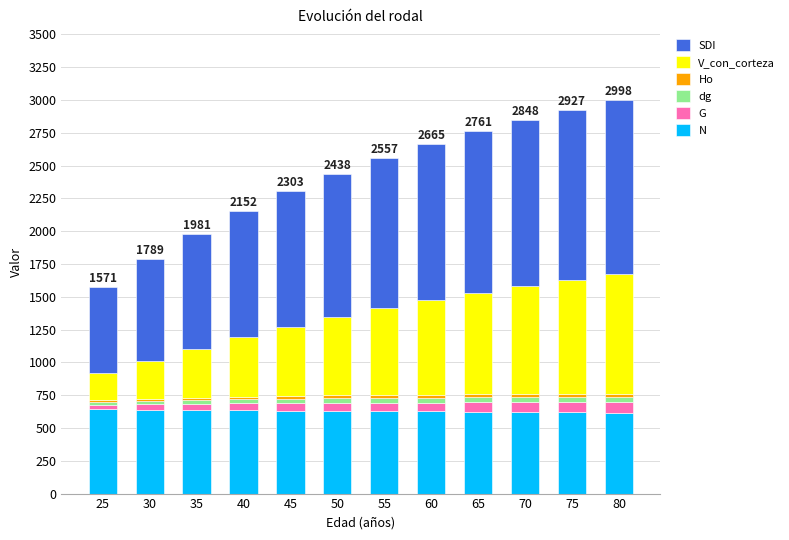

Are the bars horizontal?

No